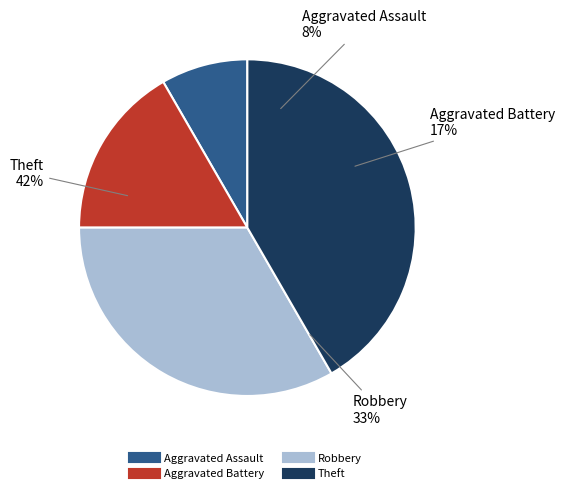

To the nearest percent, what percentage of the pie is Aggravated Battery?

17%